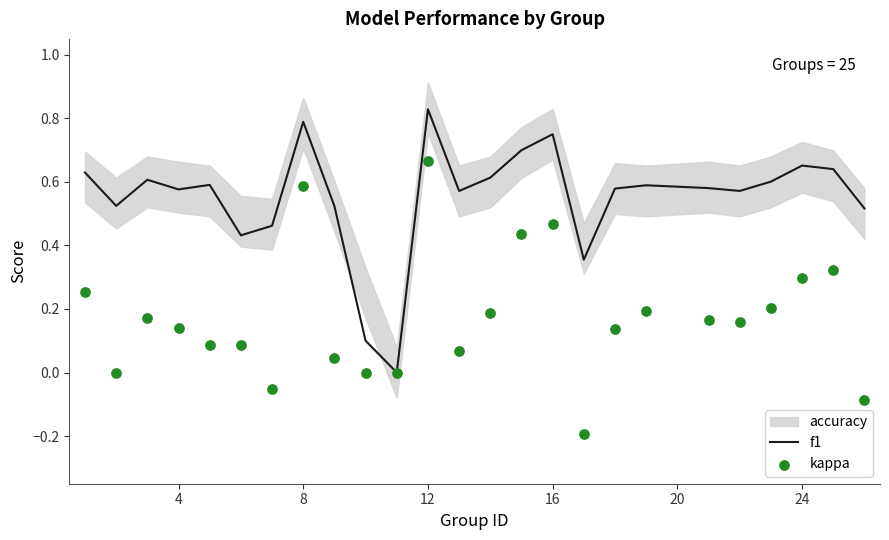

Which category has the highest value in the f1 series?

12